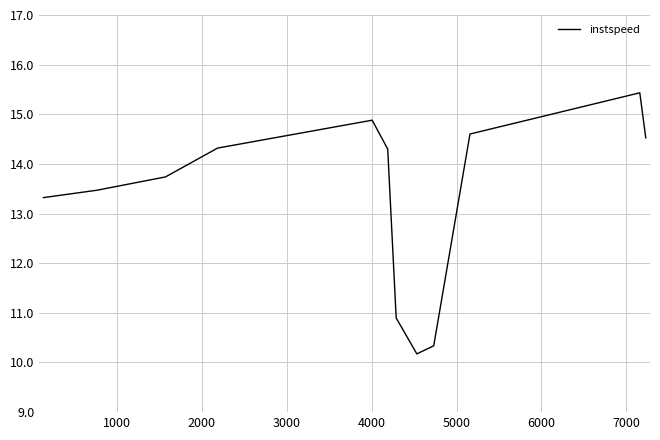

What is the sum of all values?

160.0